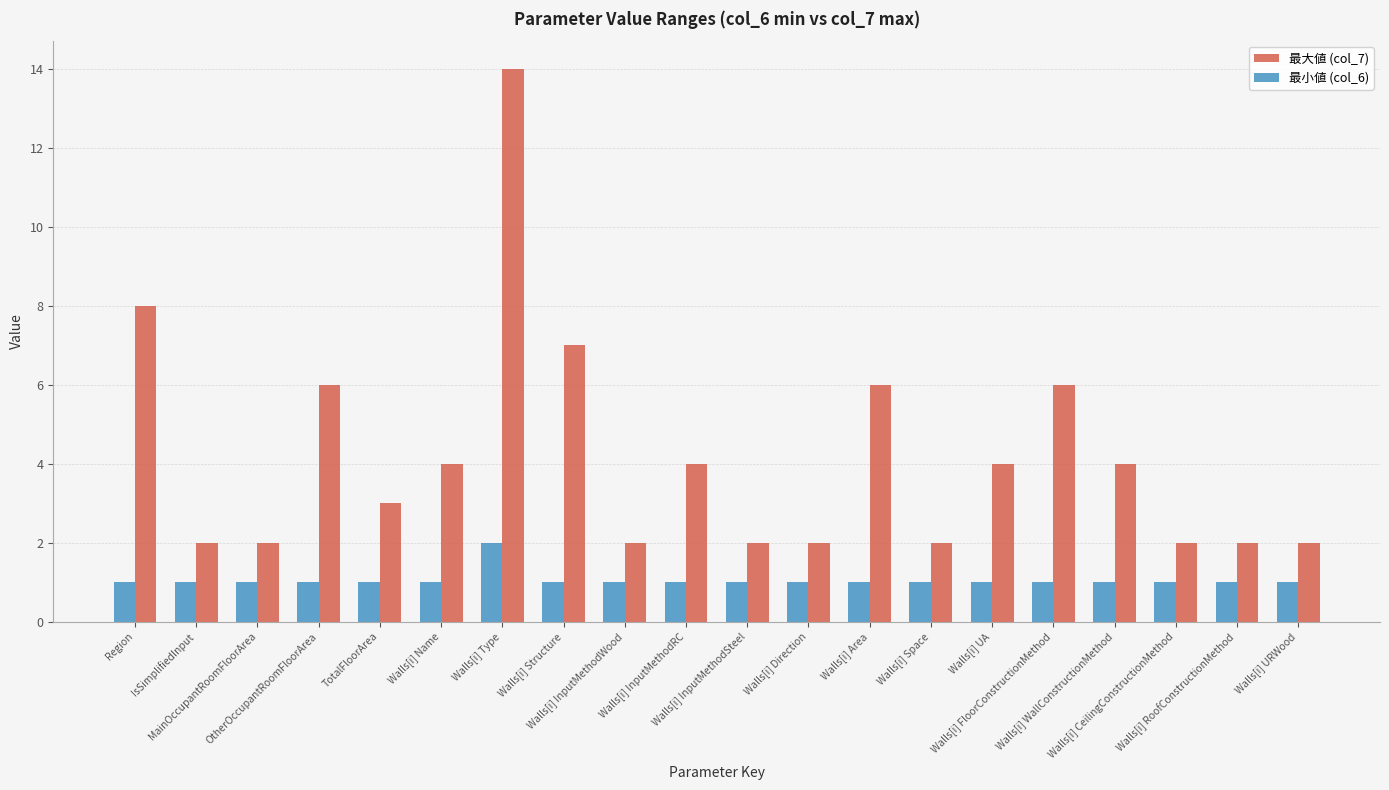

At which label does 最大値 (col_7) first exceed 4?

Region